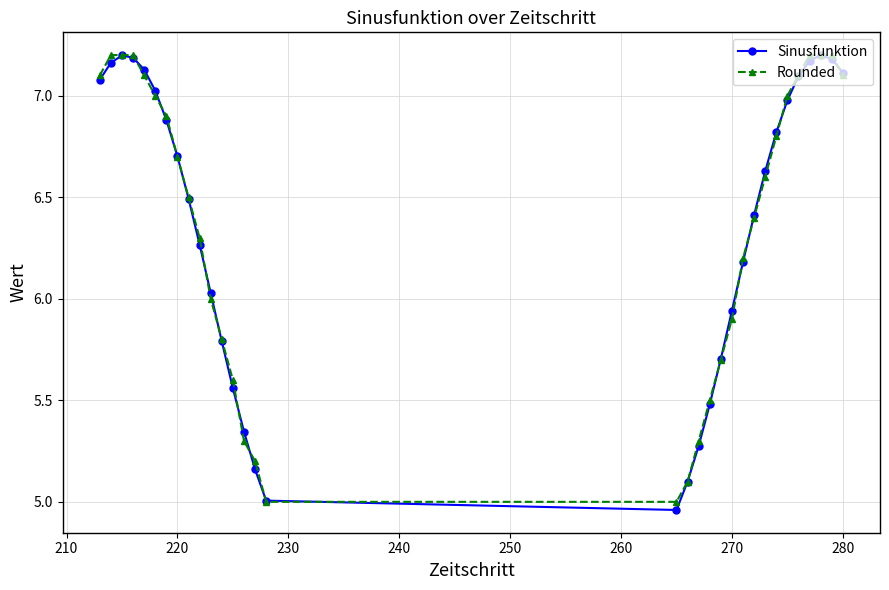

True or false: Sinusfunktion has more than 0 points higher than both neighbors.

True